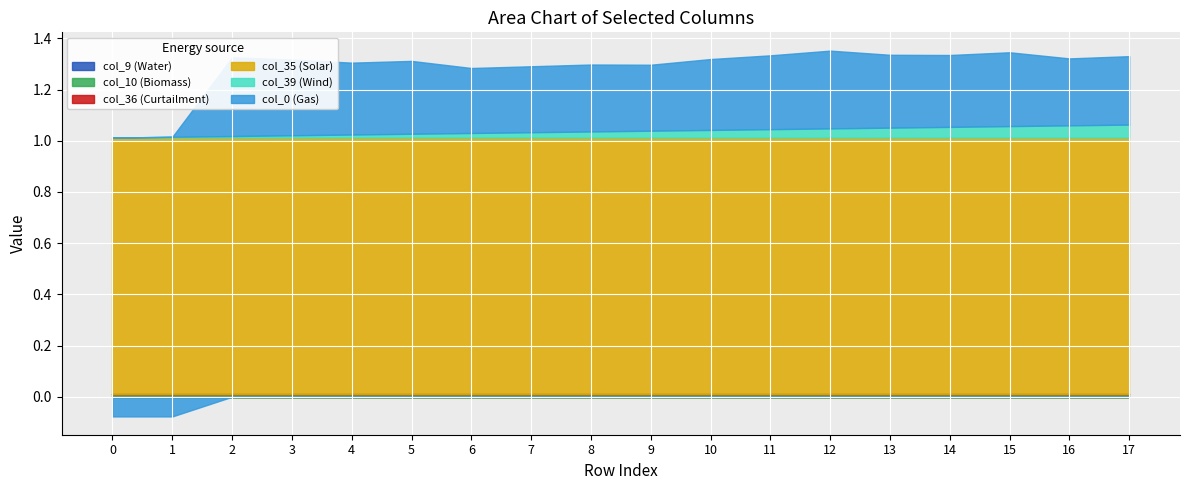

Reading left to right, transcribe all the data shown in this chart.

col_39: 0=0.0	1=0.0	2=0.0	3=0.0	4=0.0	5=0.0	6=0.0	7=0.0	8=0.0	9=0.0	10=0.0	11=0.0	12=0.0	13=0.0	14=0.0	15=0.0	16=0.0	17=0.1
col_9: 0=0.0	1=0.0	2=0.0	3=0.0	4=0.0	5=0.0	6=0.0	7=0.0	8=0.0	9=0.0	10=0.0	11=0.0	12=0.0	13=0.0	14=0.0	15=0.0	16=0.0	17=0.0
col_10: 0=0.0	1=0.0	2=0.0	3=0.0	4=0.0	5=0.0	6=0.0	7=0.0	8=0.0	9=0.0	10=0.0	11=0.0	12=0.0	13=0.0	14=0.0	15=0.0	16=0.0	17=0.0
col_35: 0=1.0	1=1.0	2=1.0	3=1.0	4=1.0	5=1.0	6=1.0	7=1.0	8=1.0	9=1.0	10=1.0	11=1.0	12=1.0	13=1.0	14=1.0	15=1.0	16=1.0	17=1.0
col_36: 0=0.0	1=0.0	2=0.0	3=0.0	4=0.0	5=0.0	6=0.0	7=0.0	8=0.0	9=0.0	10=0.0	11=0.0	12=0.0	13=0.0	14=0.0	15=0.0	16=0.0	17=0.0
col_0: 0=-0.1	1=-0.1	2=0.3	3=0.3	4=0.3	5=0.3	6=0.3	7=0.3	8=0.3	9=0.3	10=0.3	11=0.3	12=0.3	13=0.3	14=0.3	15=0.3	16=0.3	17=0.3